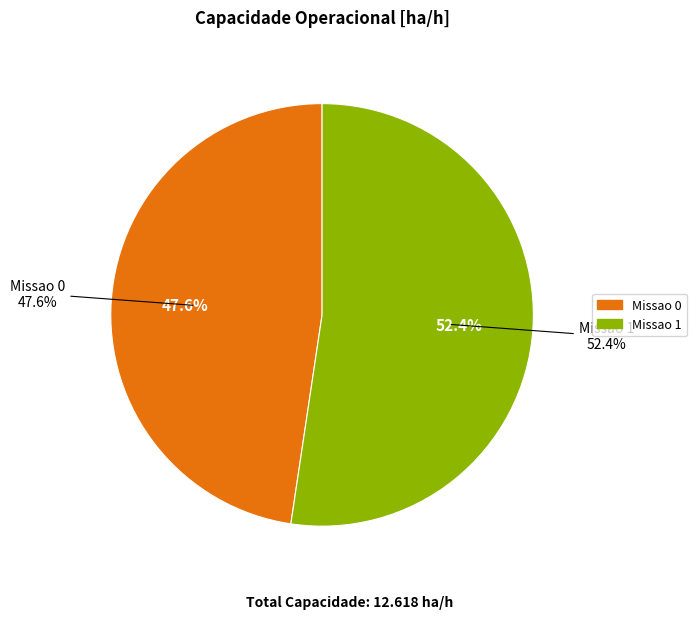

How many segments does this pie chart have?

2